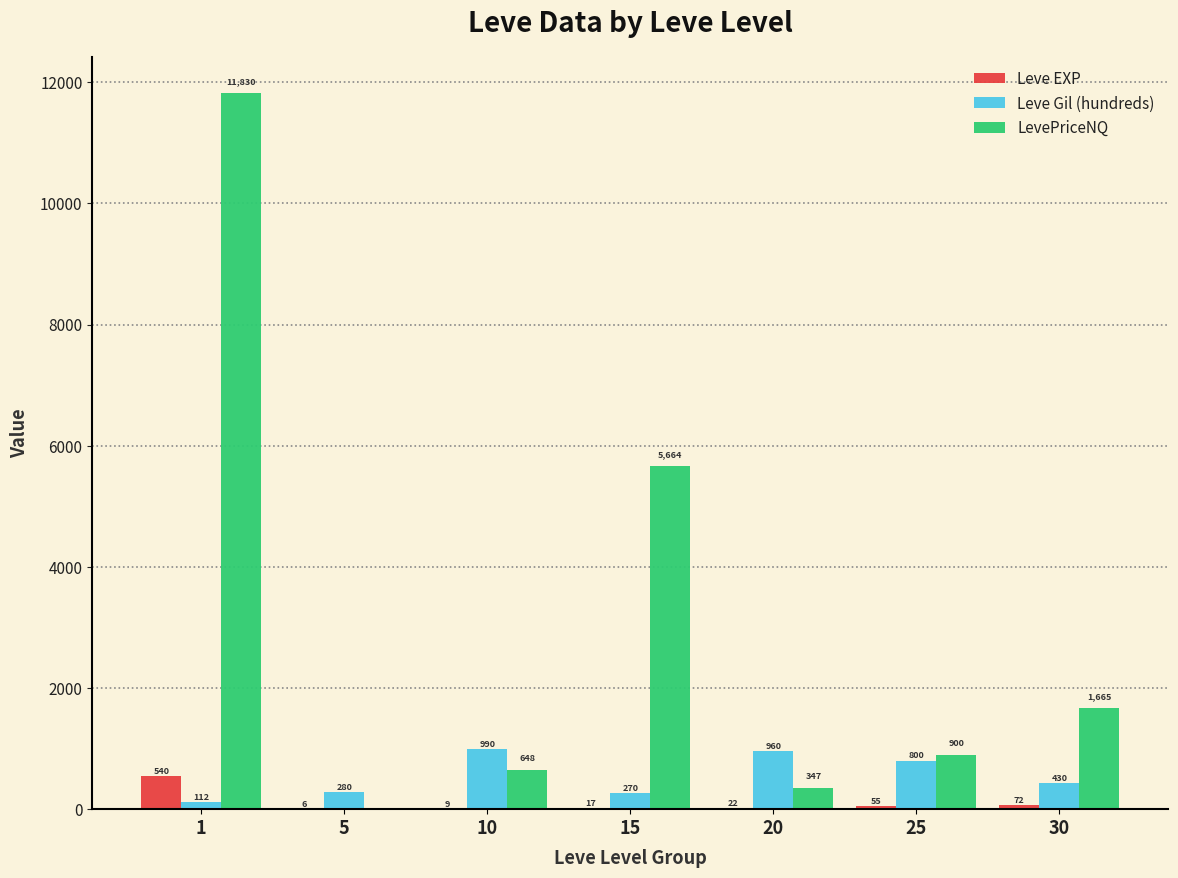

Are the bars horizontal?

No